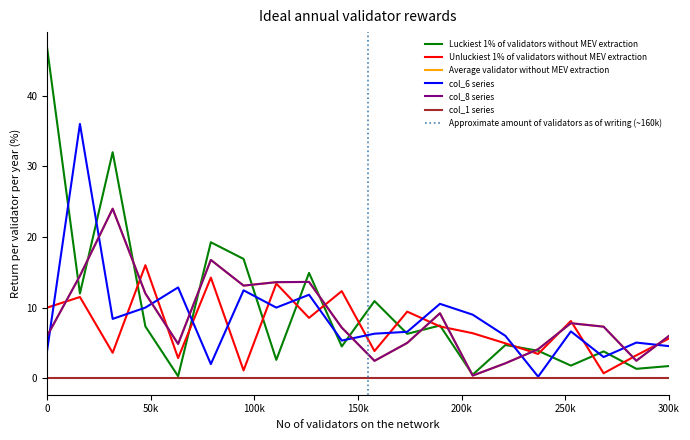

The value of col_10 at 44 is 28. True or false?

False